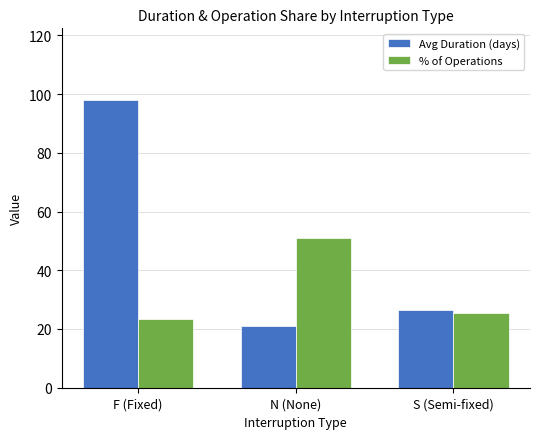

Which series has the largest range (max minus min)?

Avg Duration (days)